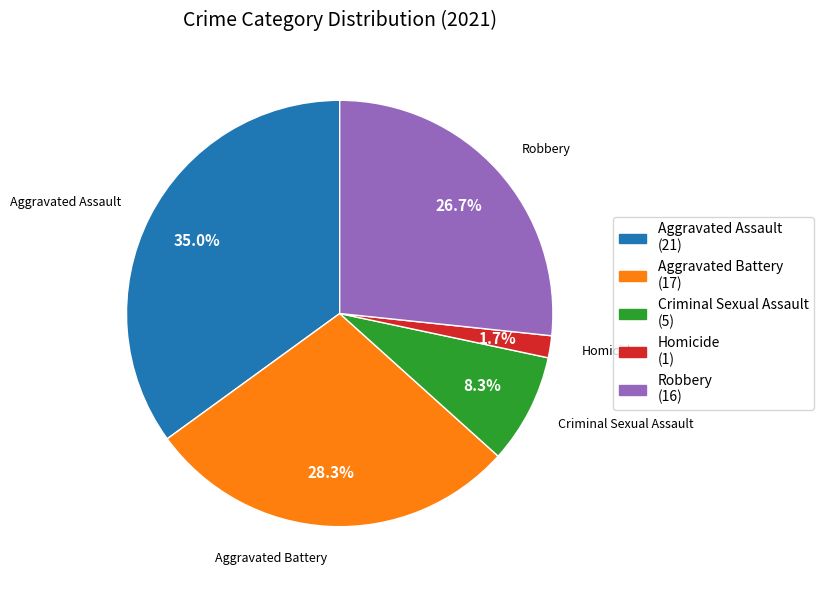

To the nearest percent, what is the difference between the largest and smallest slice percentages?

33%